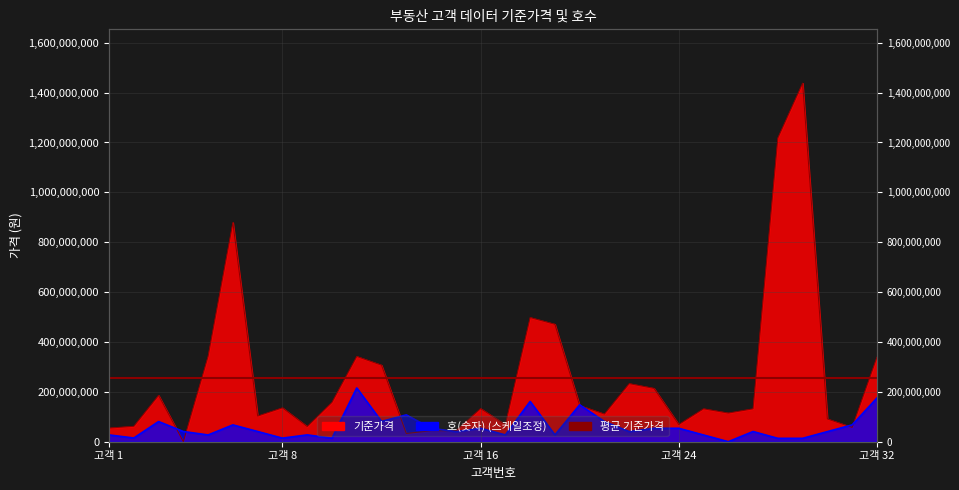

Which series has the largest range (max minus min)?

기준가격